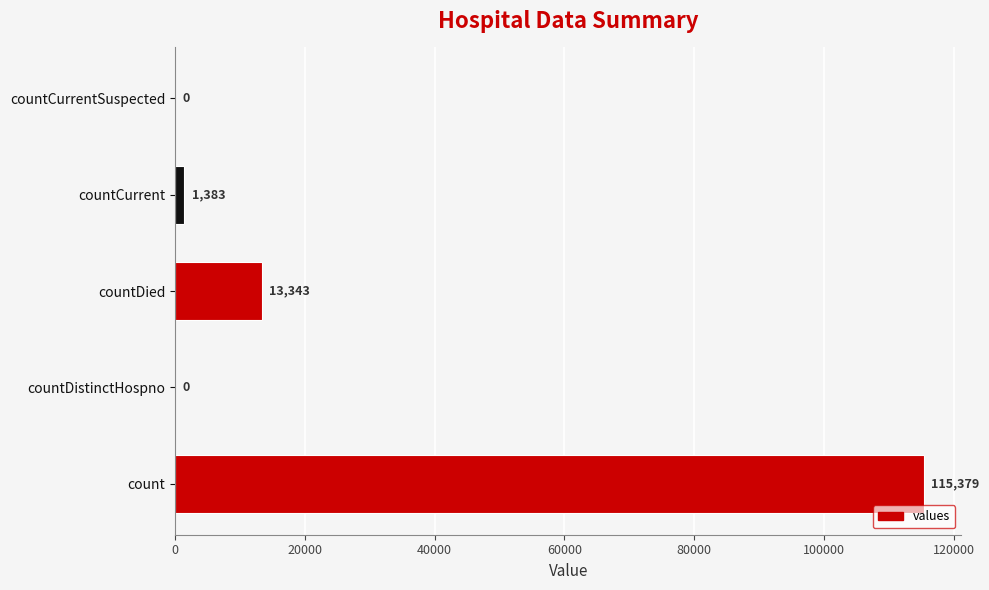

Are the bars horizontal?

Yes